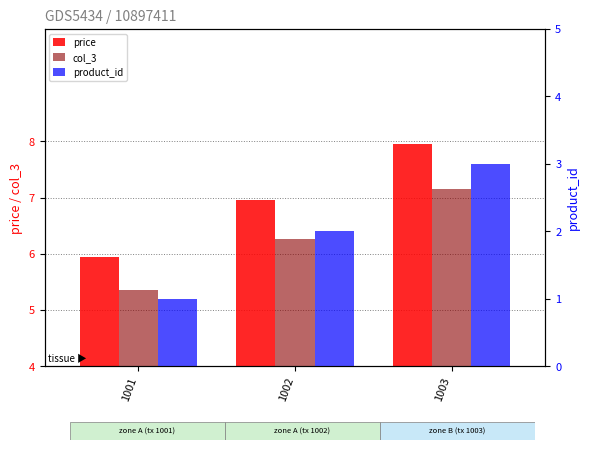

What is the sum of the price values at 1001 and 1003?

13.9